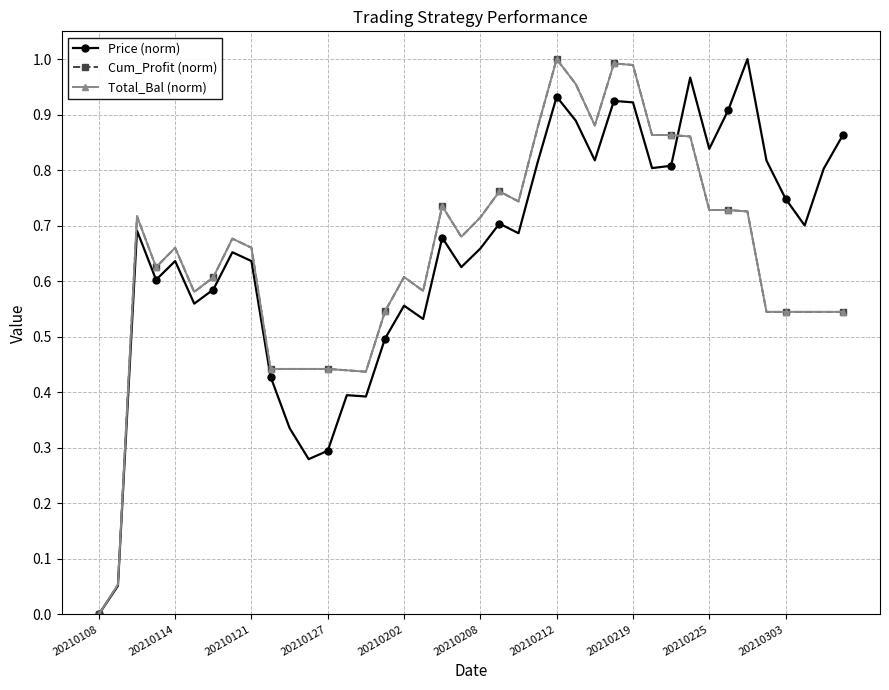

Is this an area chart (filled region under the line)?

No